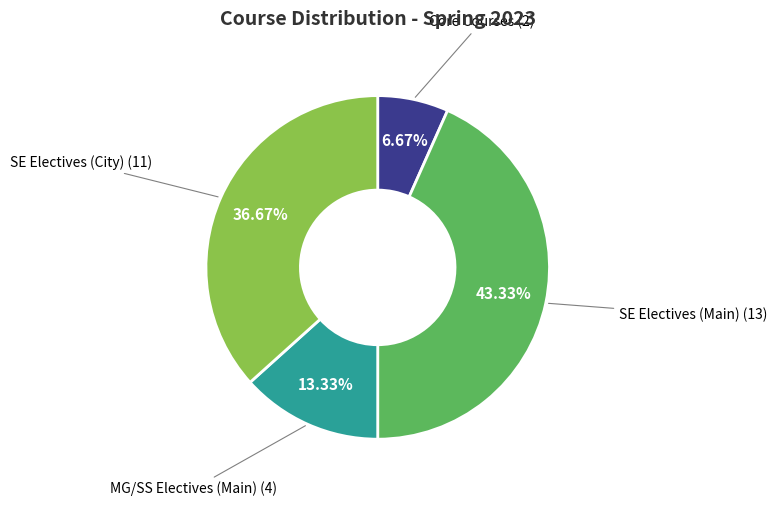

Combined, what portion of the pie is SE Electives (Main) and MG/SS Electives (Main)?

56.7%